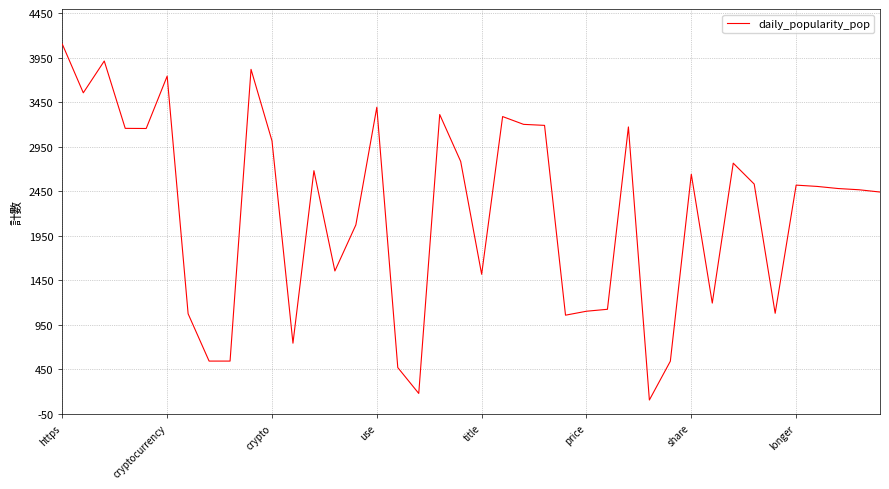

What is the minimum value shown in the chart?

105.6